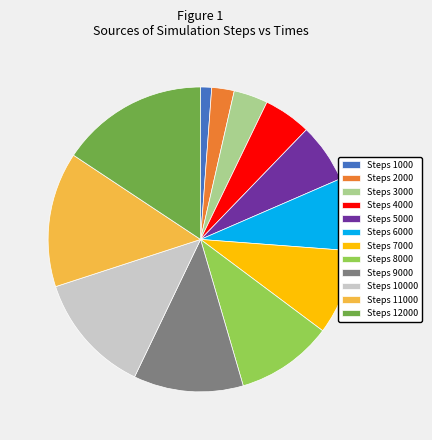

Which category has the smallest portion of the pie?

Steps 1000